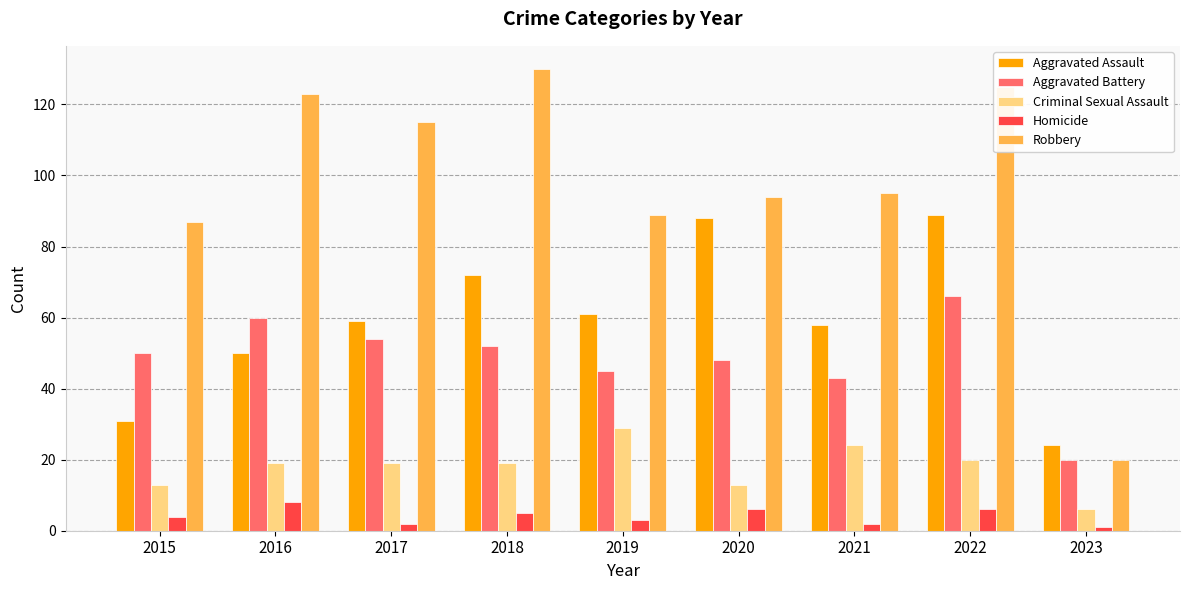

Which category has the lowest value in the Robbery series?

2023